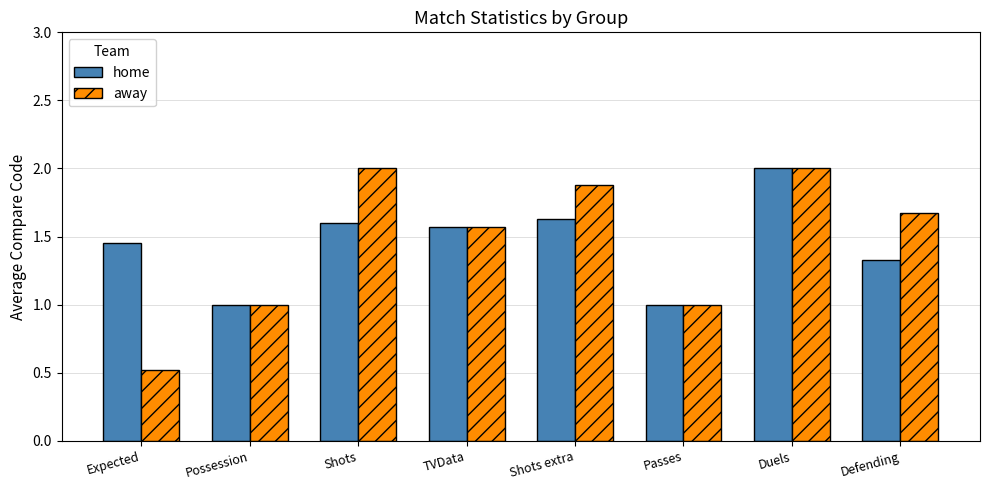

What is the label of the 7th bar from the right?

Possession